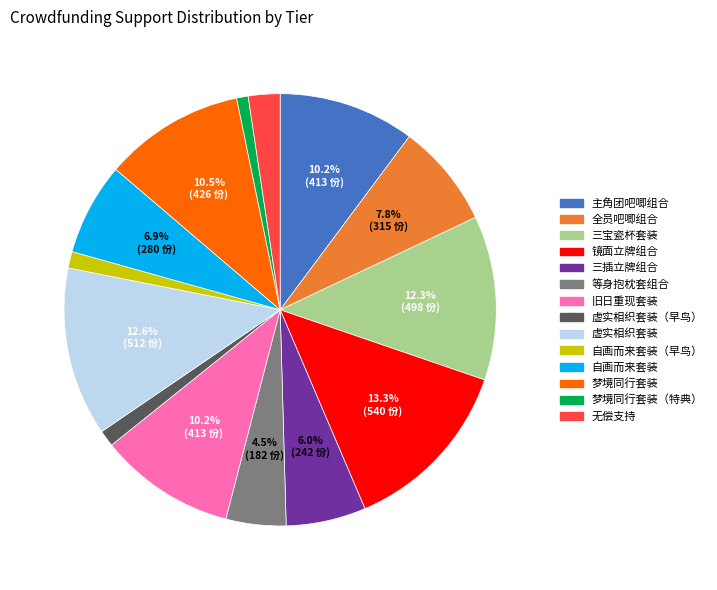

Is there a majority slice in this chart?

No